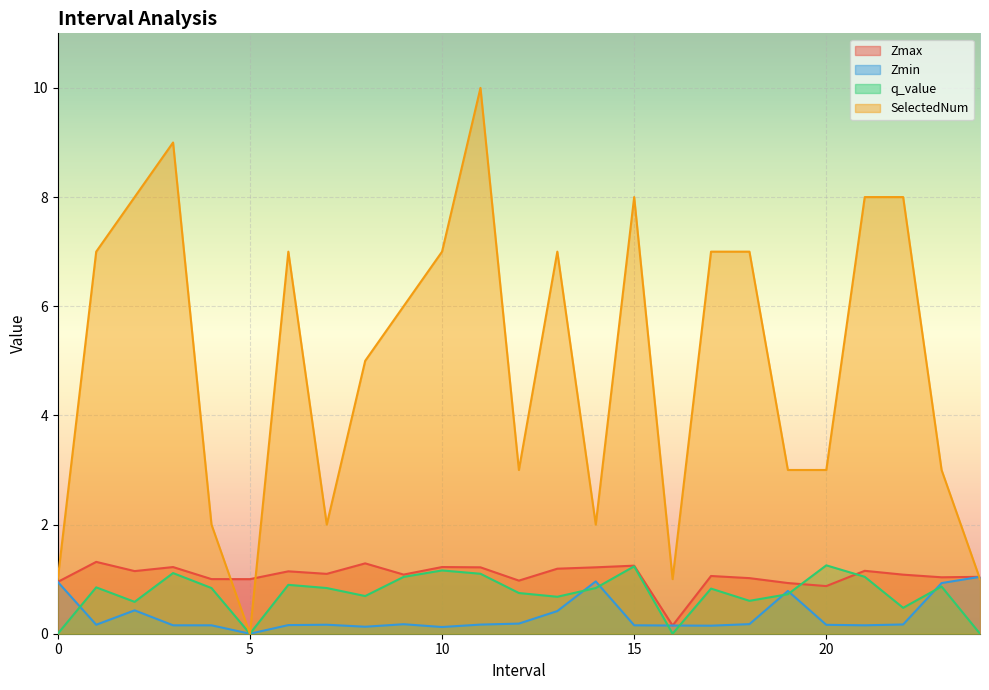

Is it true that Zmax equals 1.1 at 2.0?

True